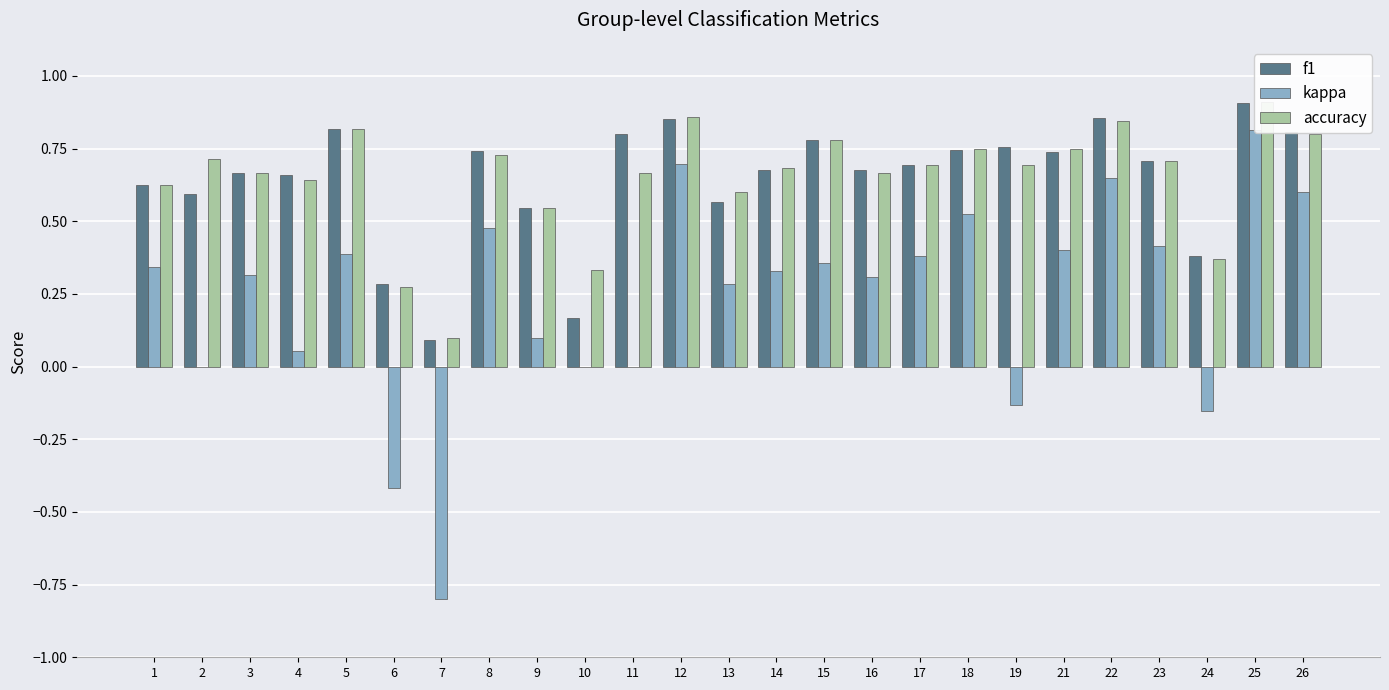

Which category has the lowest value across all series?

7